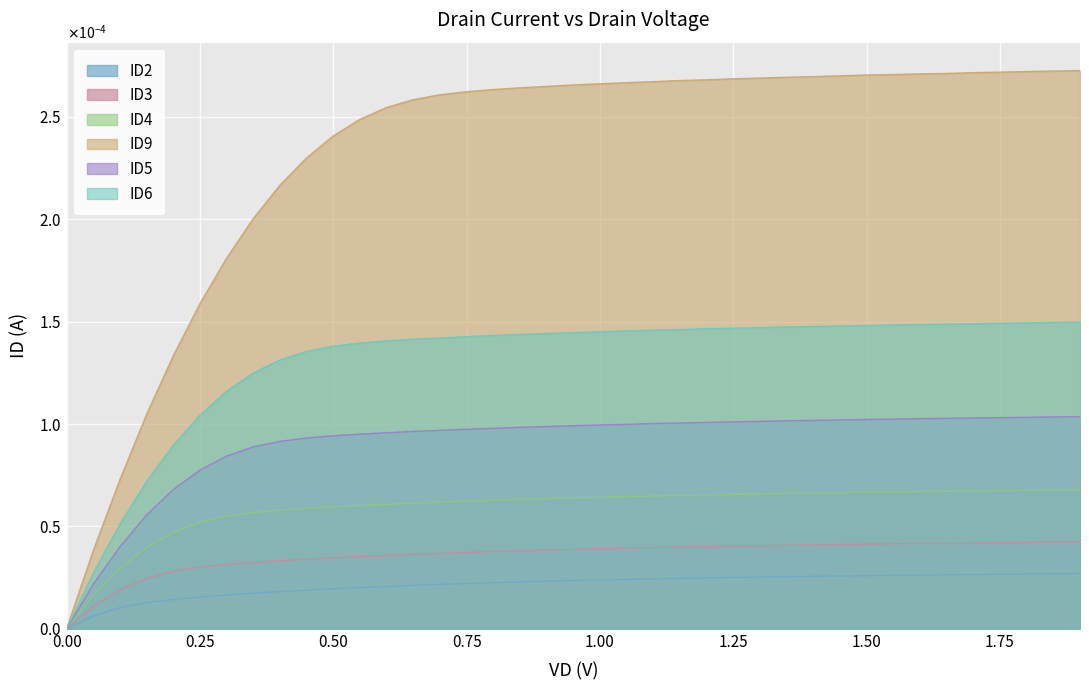

What is the label of the 15th point from the left?

0.7